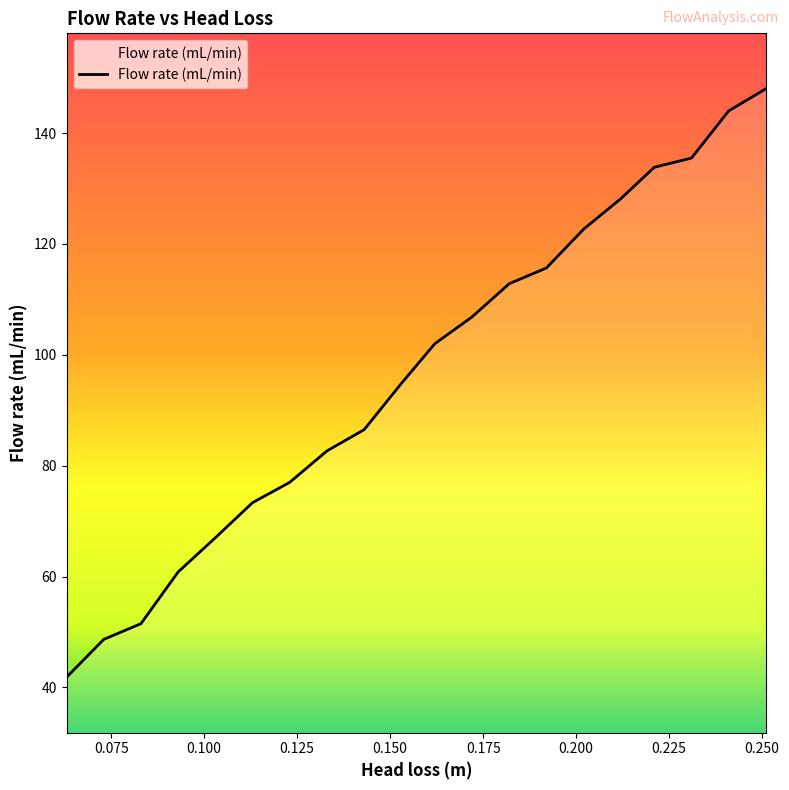

What is the minimum value shown in the chart?

41.8